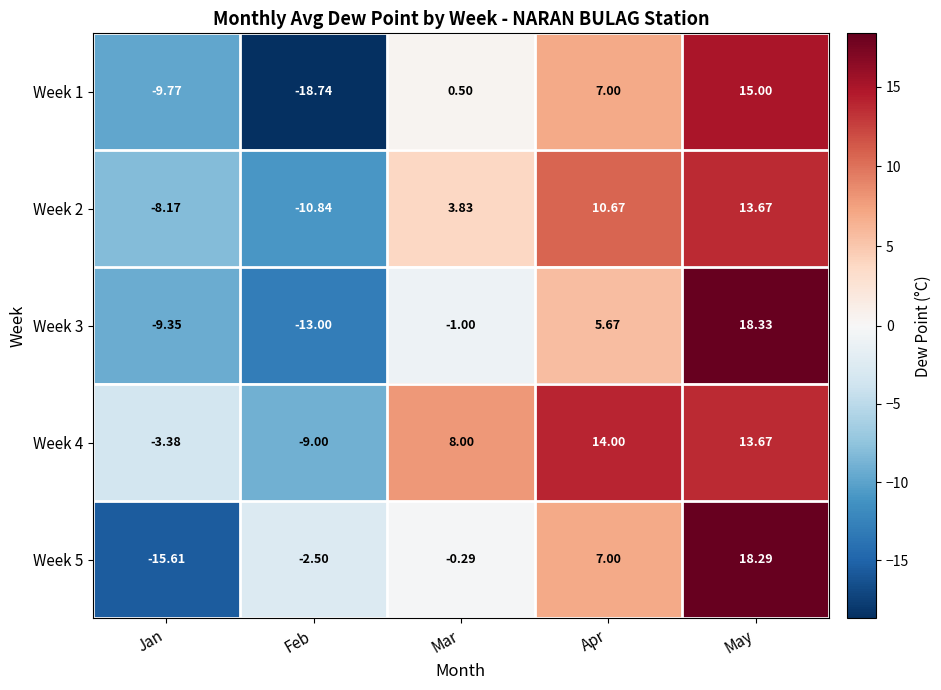

Which category has the highest value in the Week 3 series?

May